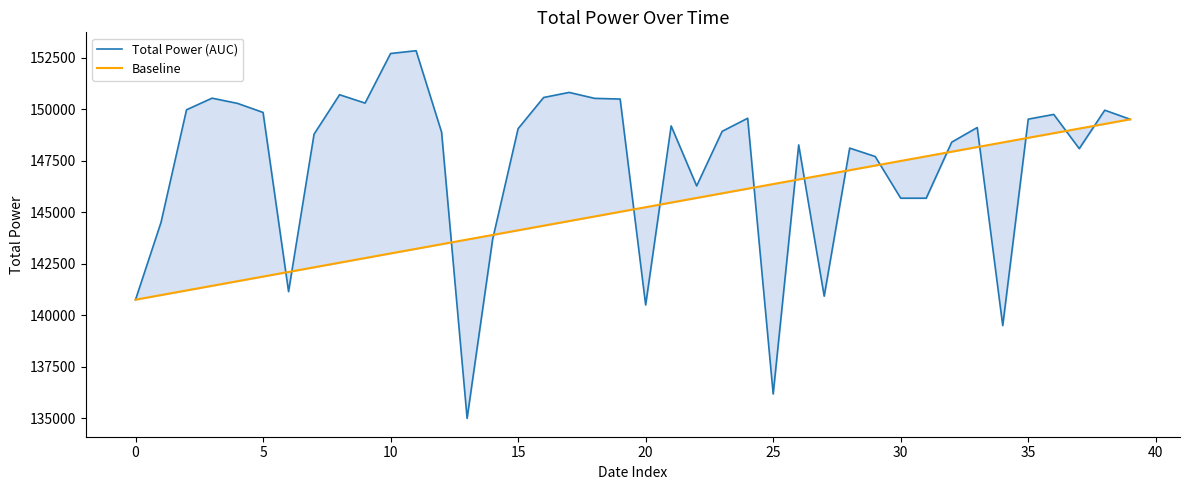

True or false: Total Power (AUC) has a value of 49459.4 at 17.

False